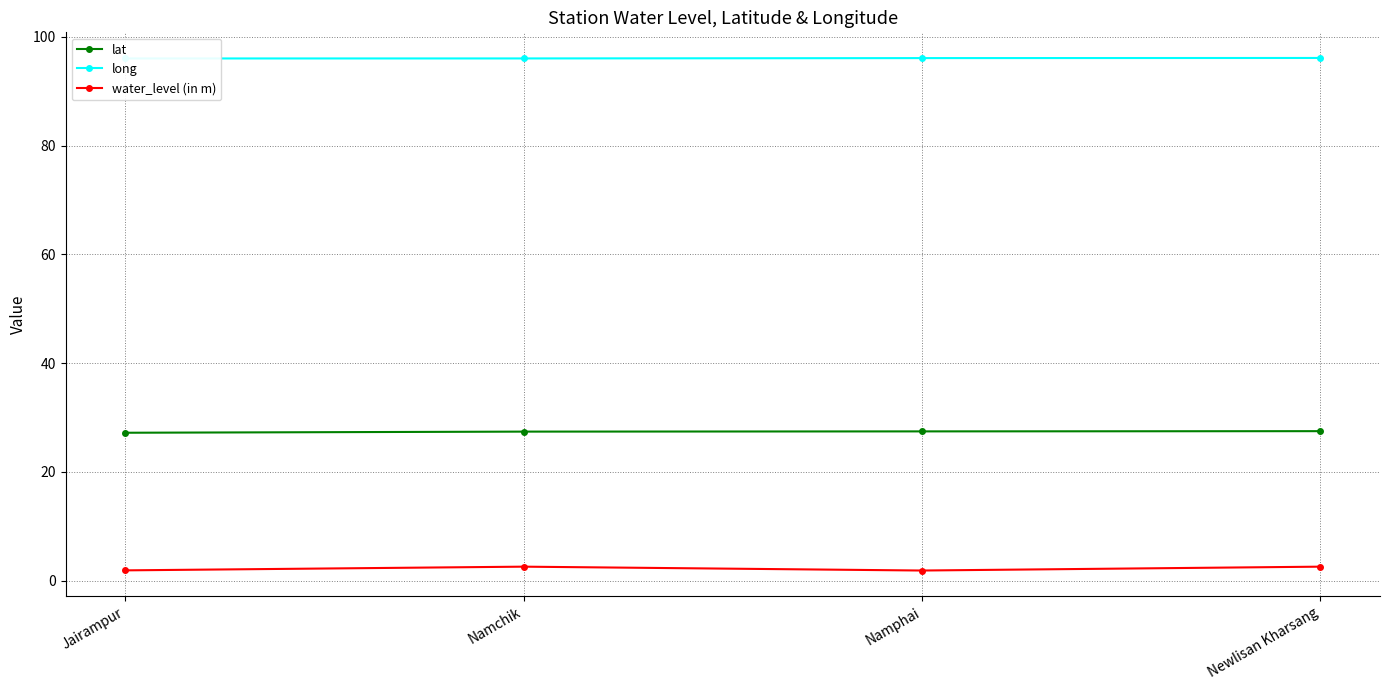

What position from the left is Namchik?

2